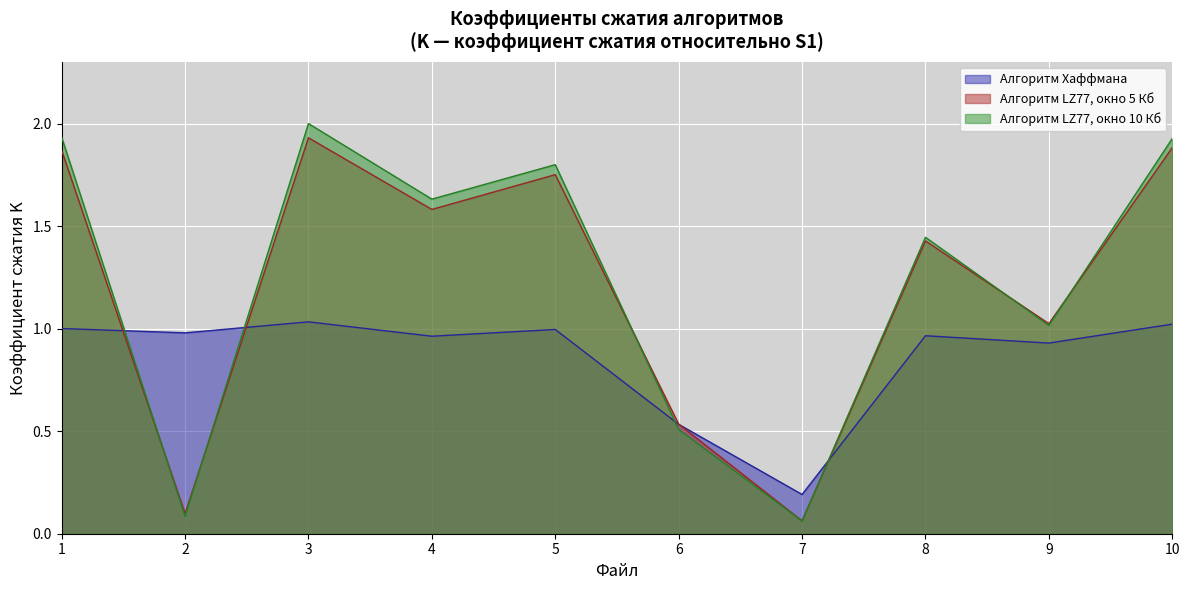

Reading left to right, extract all data points from this chart.

Алгоритм Хаффмана: 1=1.0	2=1.0	3=1.0	4=1.0	5=1.0	6=0.5	7=0.2	8=1.0	9=0.9	10=1.0
Алгоритм LZ77, окно 5 Кб: 1=1.9	2=0.1	3=1.9	4=1.6	5=1.8	6=0.5	7=0.1	8=1.4	9=1.0	10=1.9
Коэффициент LZ77 5Кб: 1=1.9	2=0.1	3=2.0	4=1.6	5=1.8	6=0.5	7=0.1	8=1.4	9=1.0	10=1.9